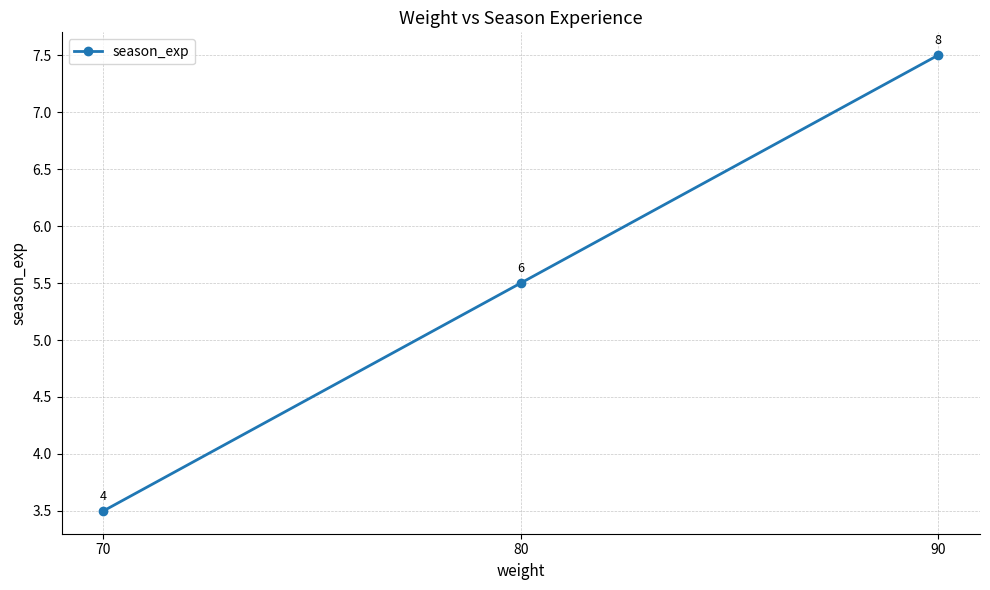

What is the value of the 2nd point from the left?

5.5